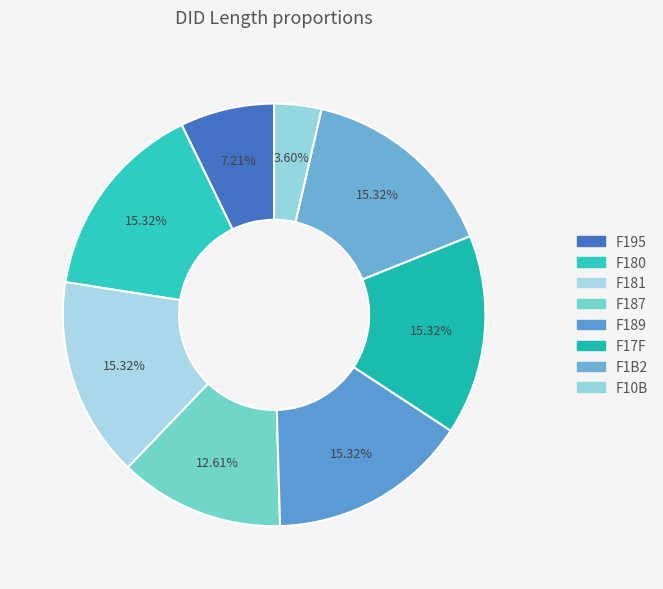

Does any single category account for the majority?

No